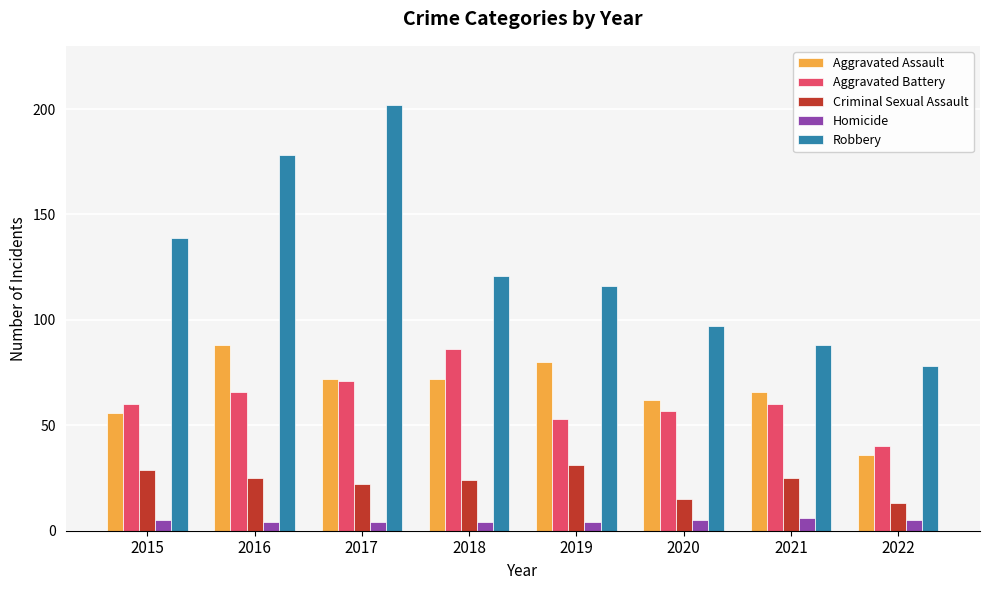

What is the difference between the Criminal Sexual Assault values at 2021 and 2020?

10